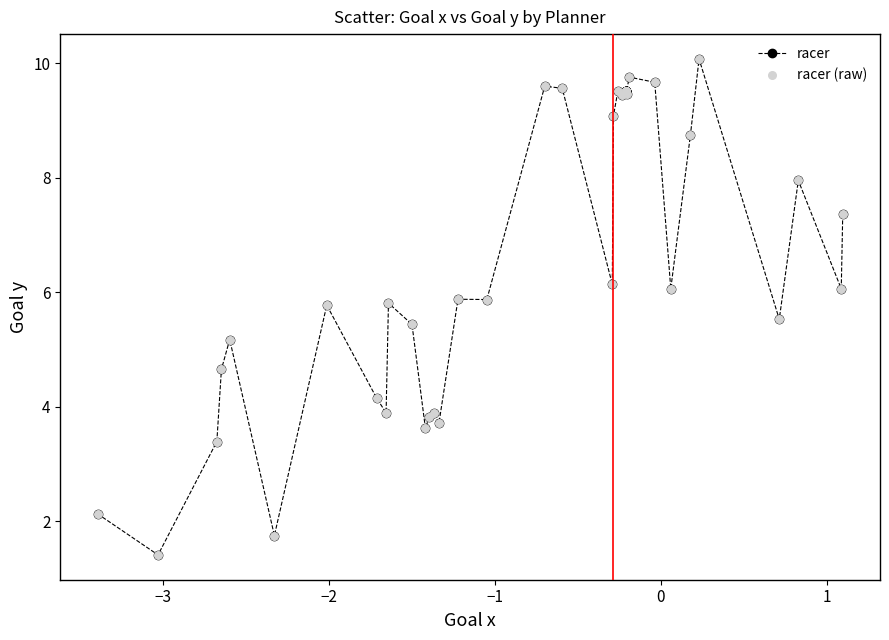

True or false: the data has more than 1 interior local peaks.

True